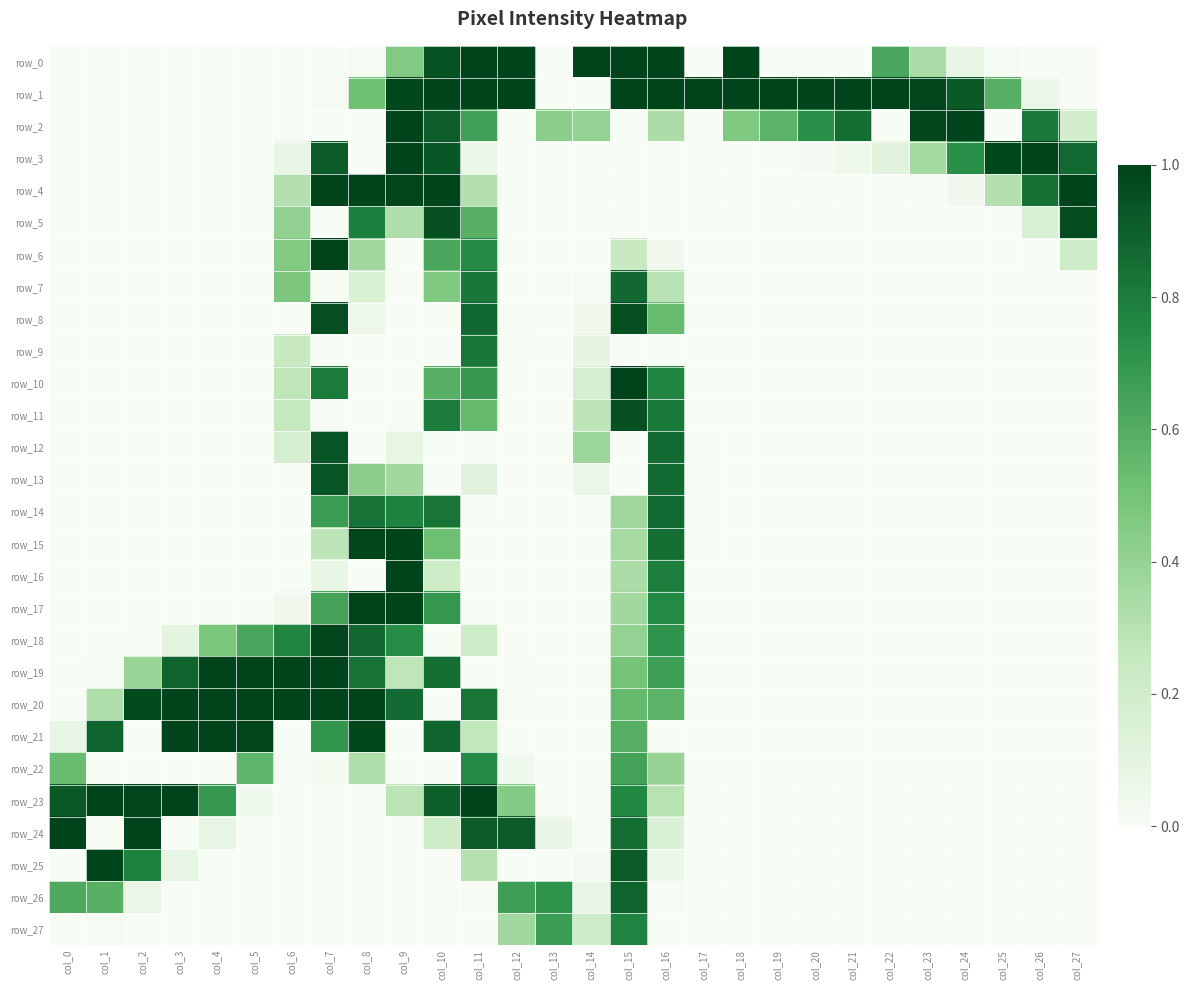

How many data points in row_8 are above 0?

7